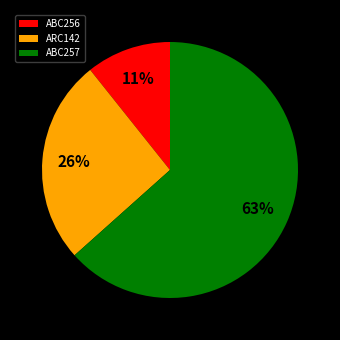

To the nearest percent, what is the average slice percentage?

33%